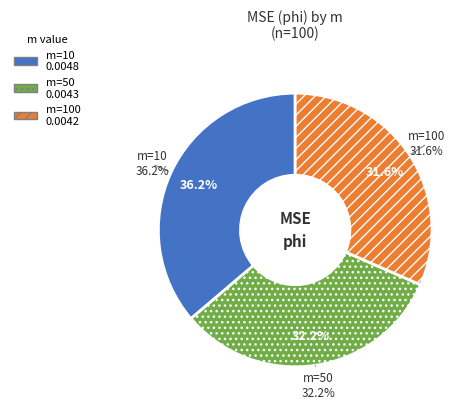

The m=50 slice represents 32% of the pie. True or false?

True